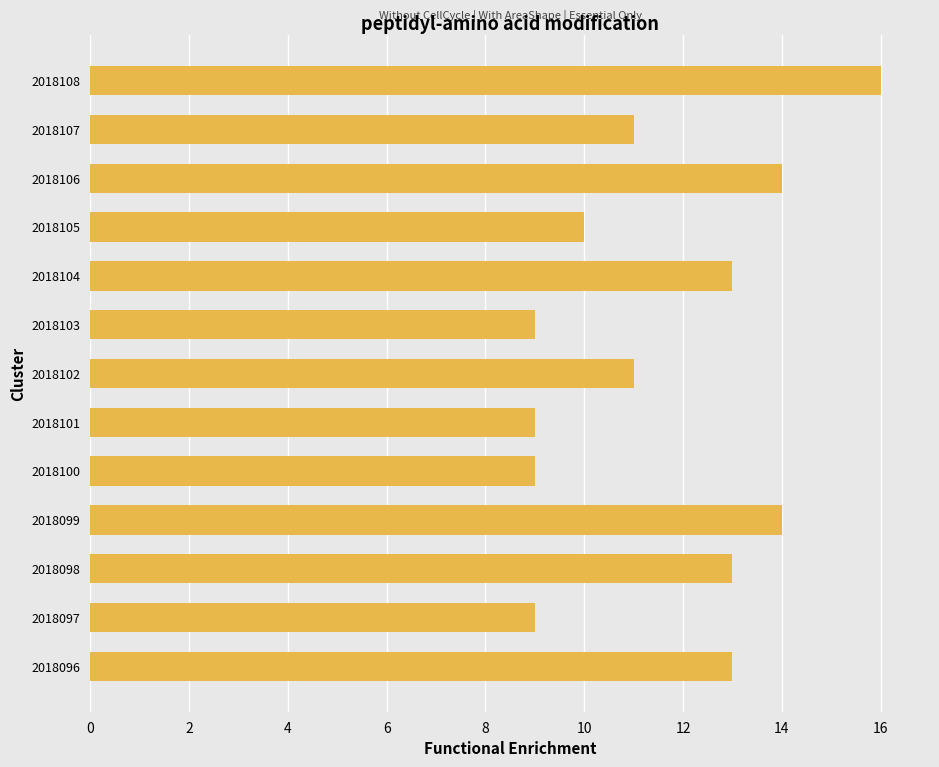

Approximately how many times larger is the value at 2018102 compared to 2018101?

1.2